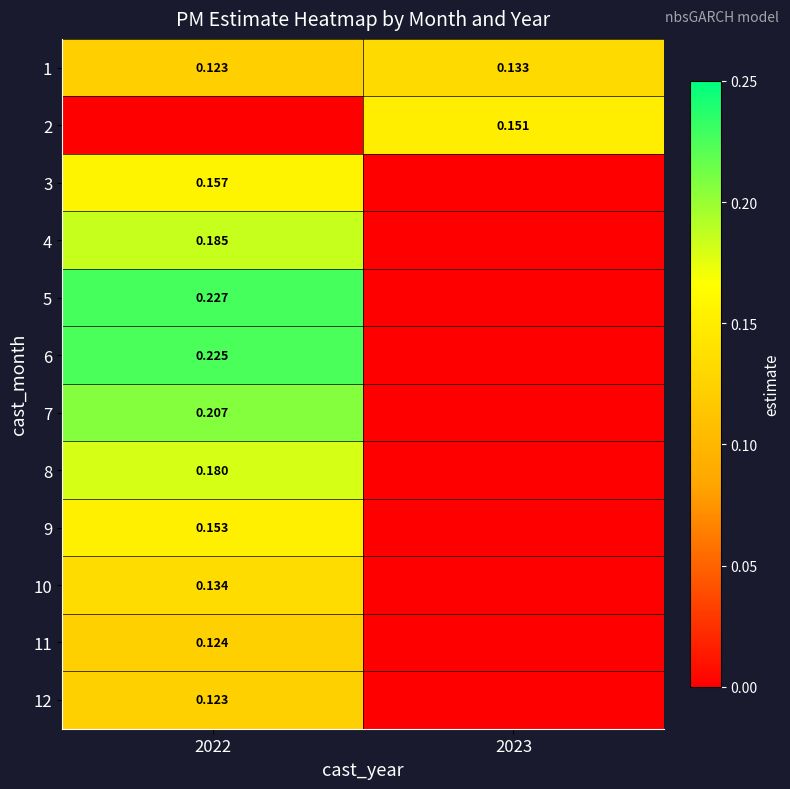

How many series are shown in this chart?

12